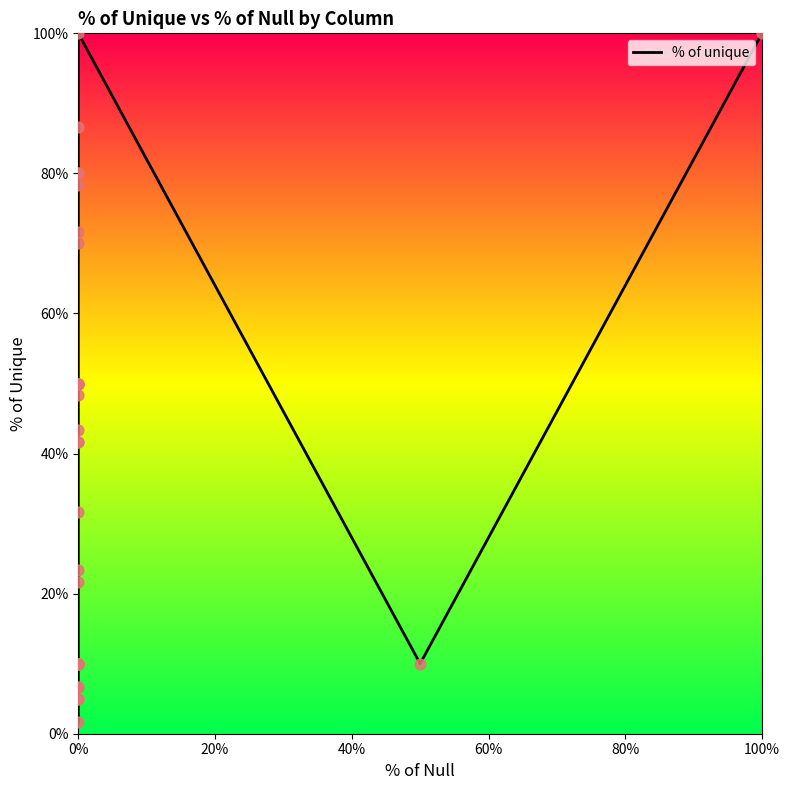

Between 22 and 40%, which is larger?

22